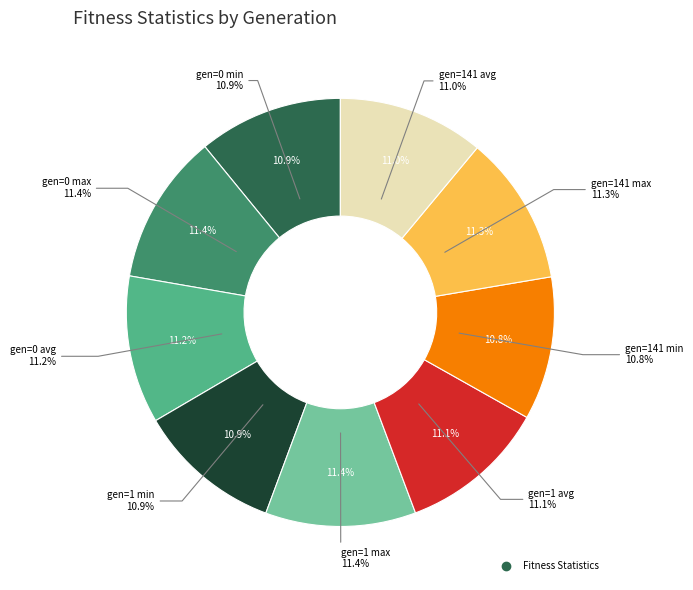

To the nearest percent, what is the combined percentage of gen=0 max and gen=0 min?

22%